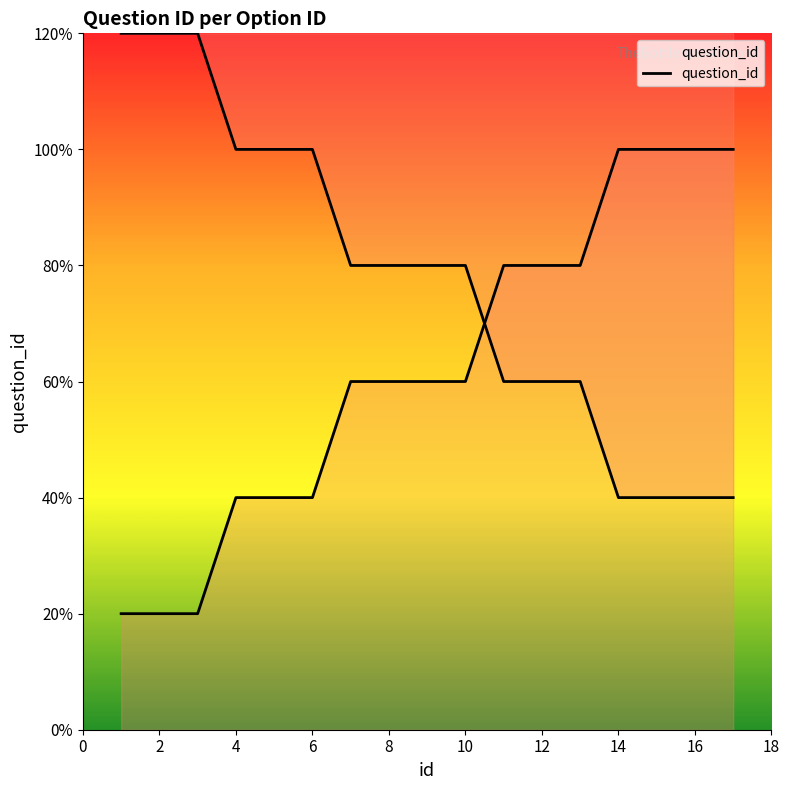

What is the difference between the values at 10 and 2?

2